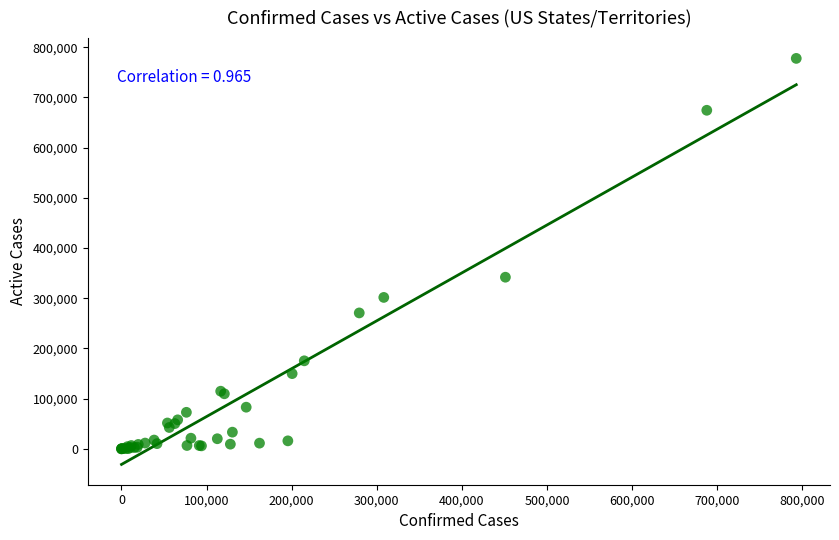

What Y value in the scatter plot is closest to 388957?

341891